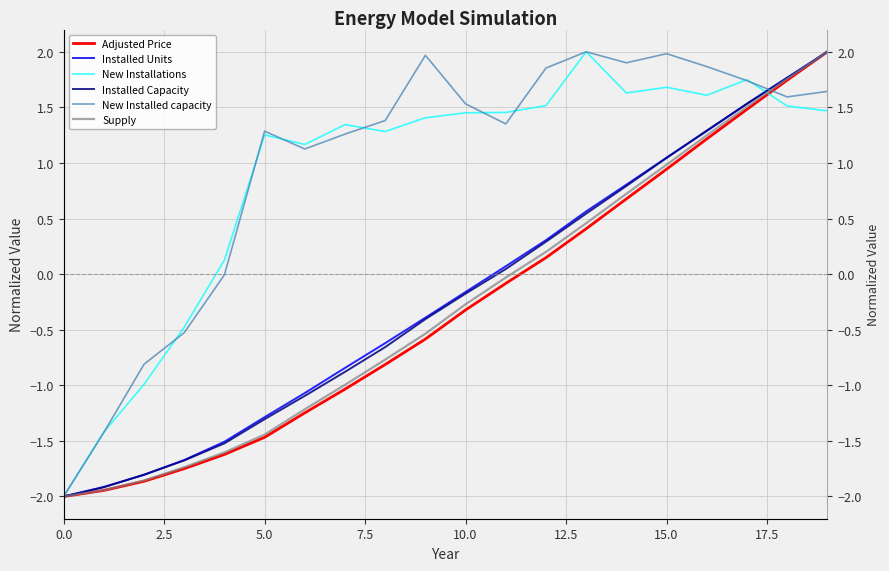

The value of New Installed capacity at 16 is 1.9. True or false?

True